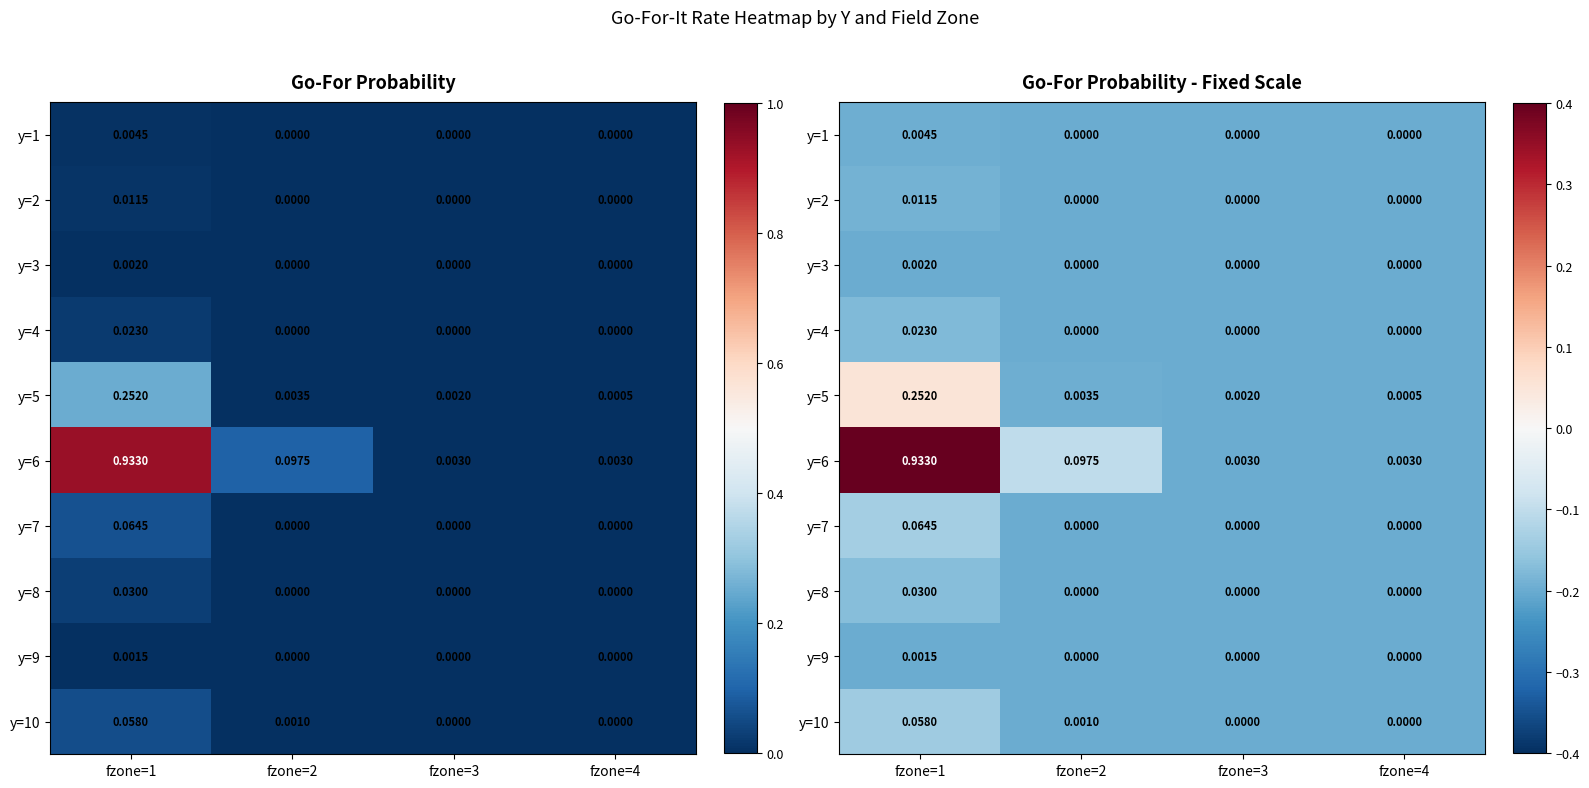

Is it true that y=2 equals -0.3 at fzone=4?

False